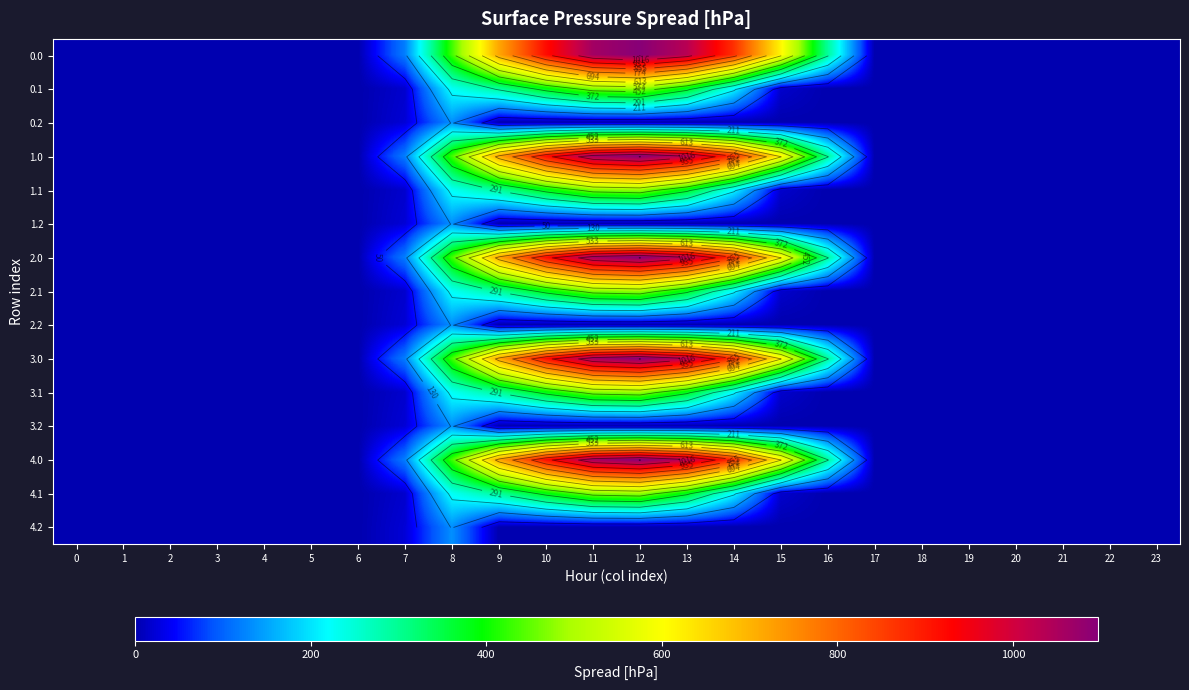

How many values in 4.0 are above zero?

10